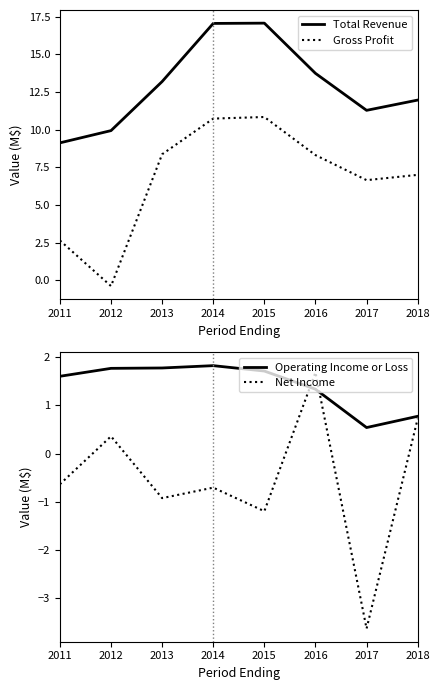

Which label corresponds to the smallest value in the chart?

2017